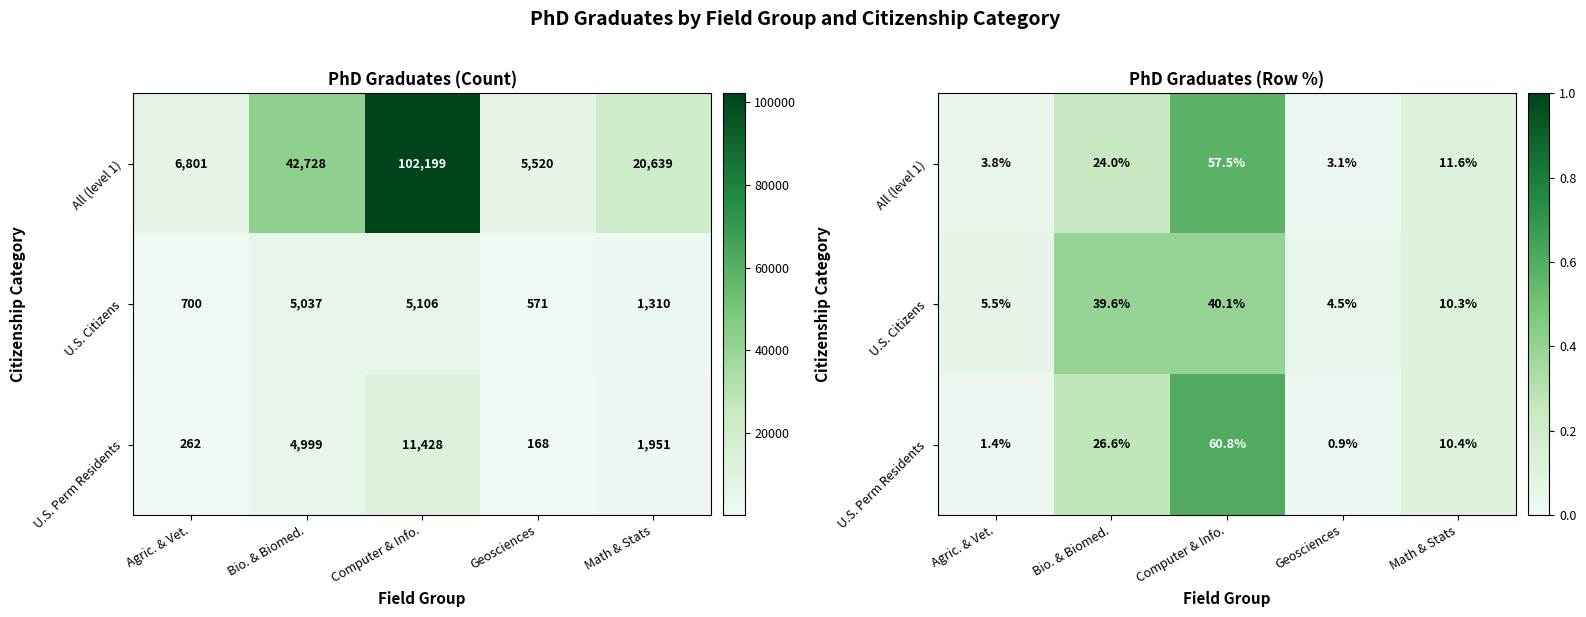

True or false: U.S. Citizens has a value of 0.1 at Agric. & Vet..

True